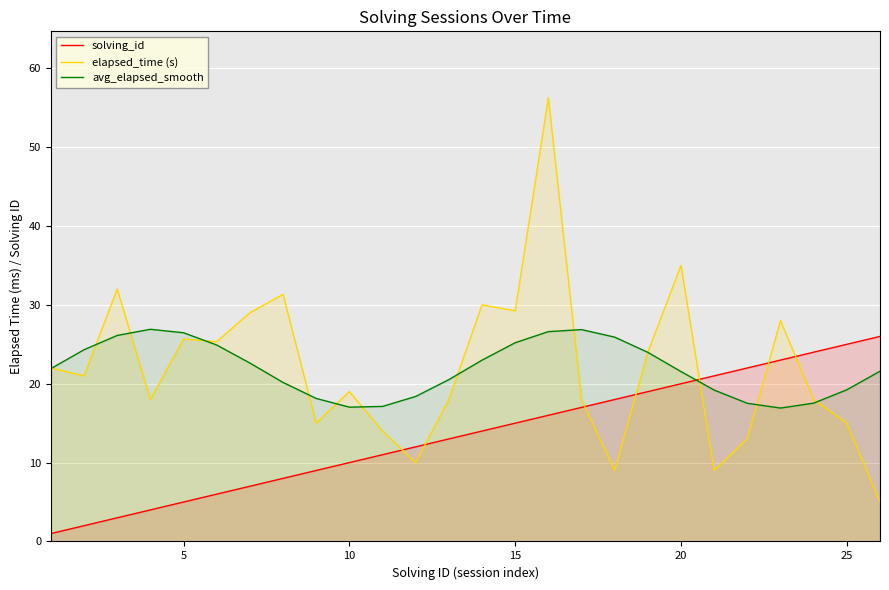

Is the value of avg_elapsed_smooth at 25 greater than the value of elapsed_time (s) at 25?

Yes